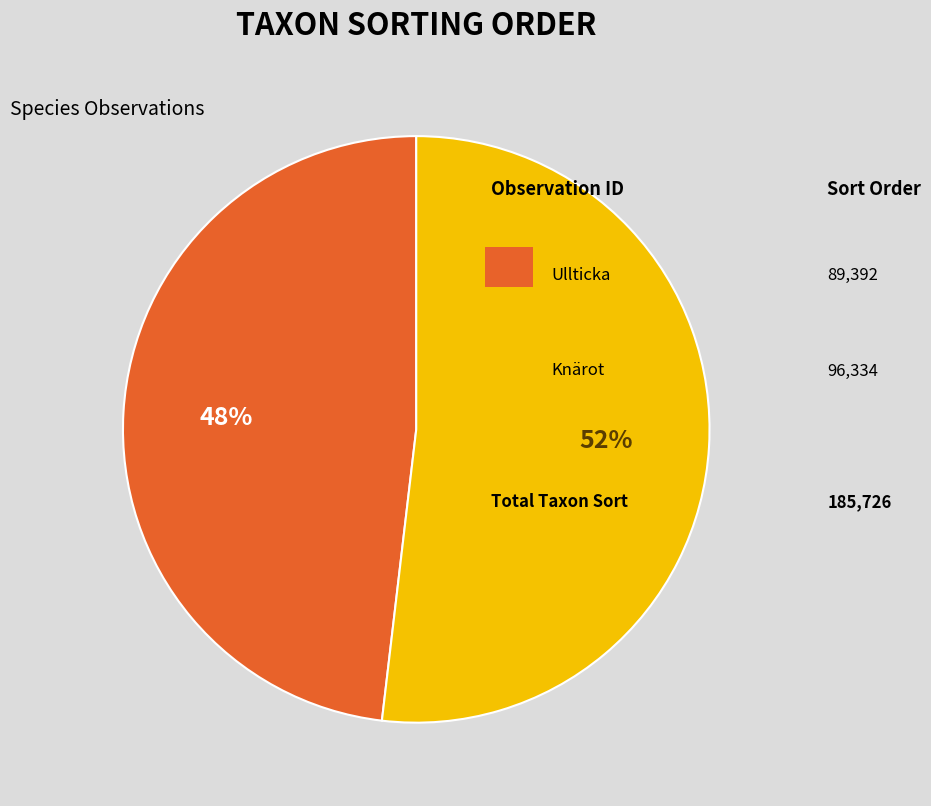

Count the number of slices in the pie.

2